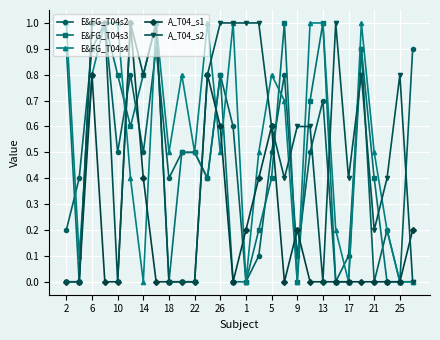

True or false: A_T04_s1 has more than 1 points higher than both neighbors.

True